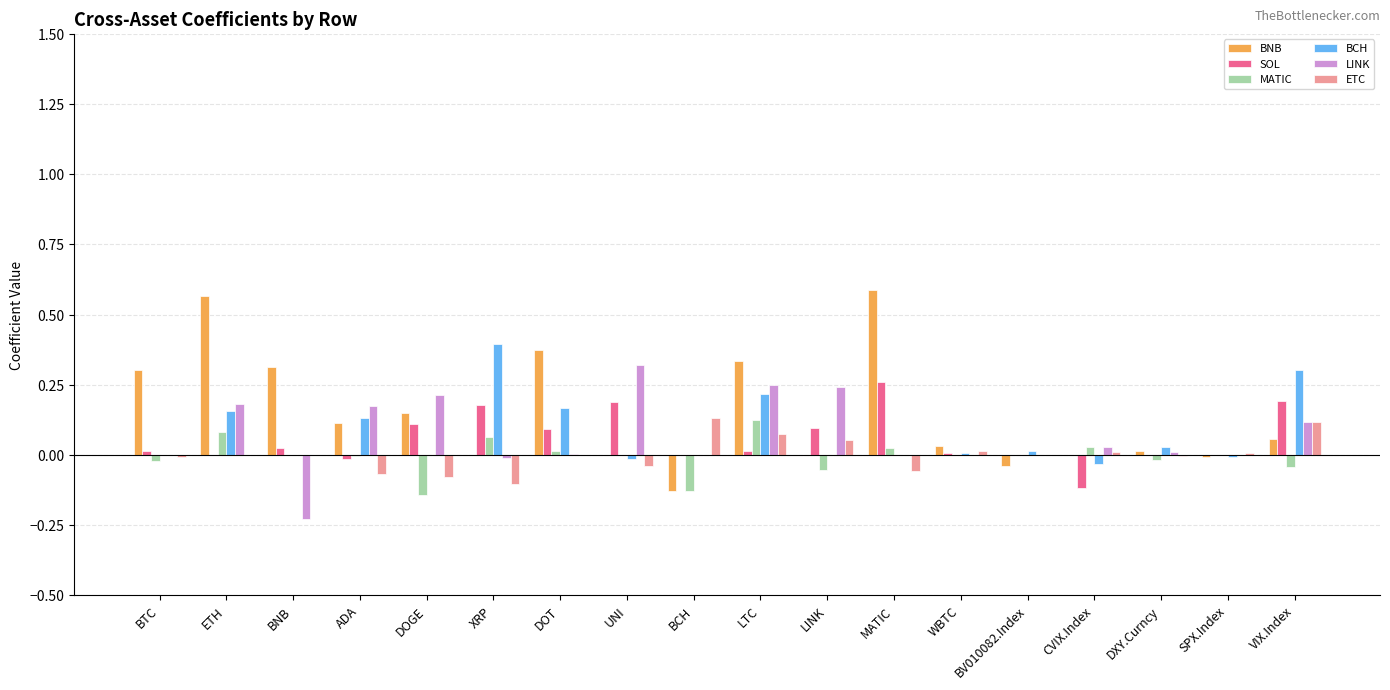

Between LINK and VIX.Index, which series saw the biggest shift?

BCH